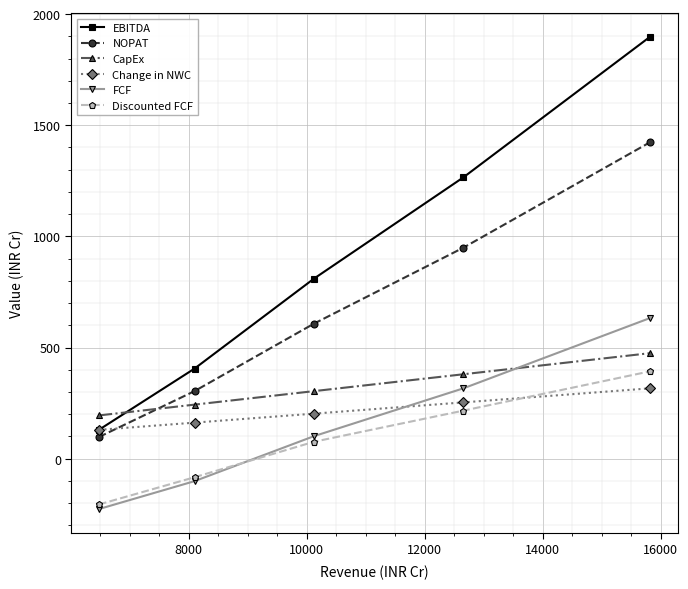

Reading left to right, list all the values displayed in this chart.

EBITDA: 129.6	405.1	810.1	1265.8	1898.7
NOPAT: 97.2	303.8	607.6	949.4	1424.0
CapEx: 194.4	243.0	303.8	379.7	474.7
Change in NWC: 129.6	162.0	202.5	253.2	316.5
FCF: -226.8	-101.3	101.3	316.5	632.9
Discounted FCF: -206.2	-83.7	76.1	216.1	393.0